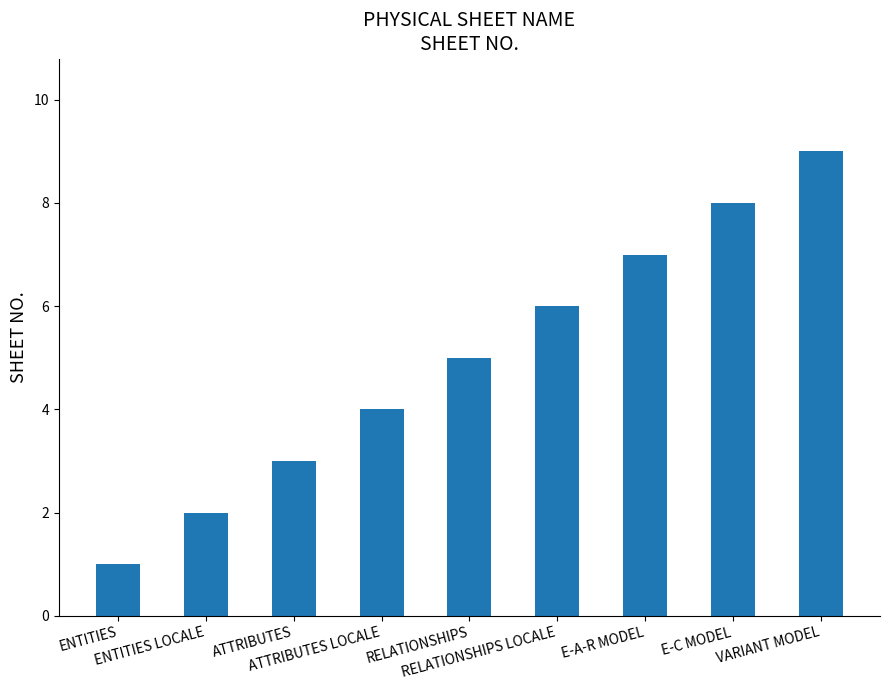

What is the sum of all values?

45